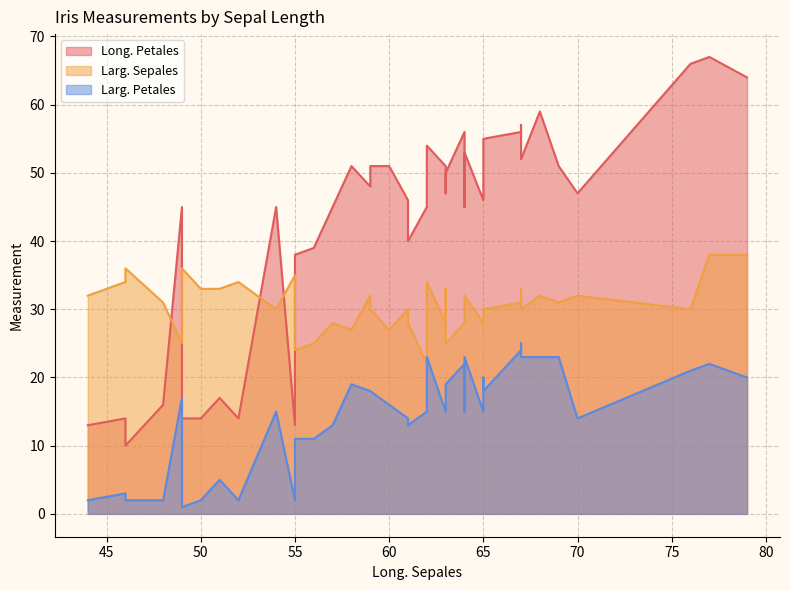

How many lines are shown in the chart?

3